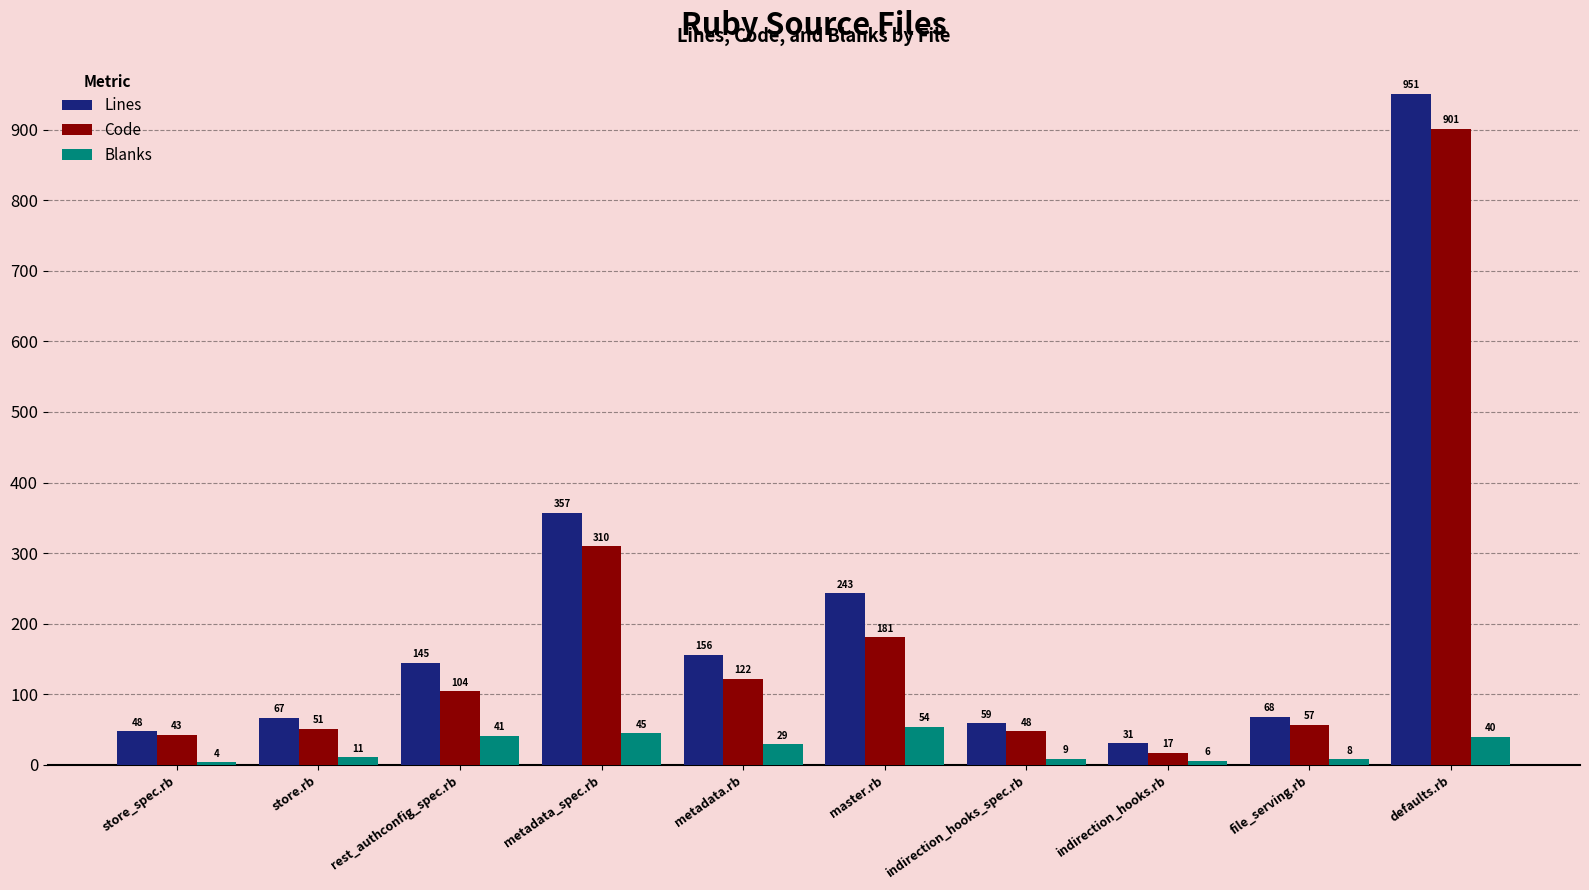

What is the difference between the Code values at indirection_hooks.rb and store.rb?

34